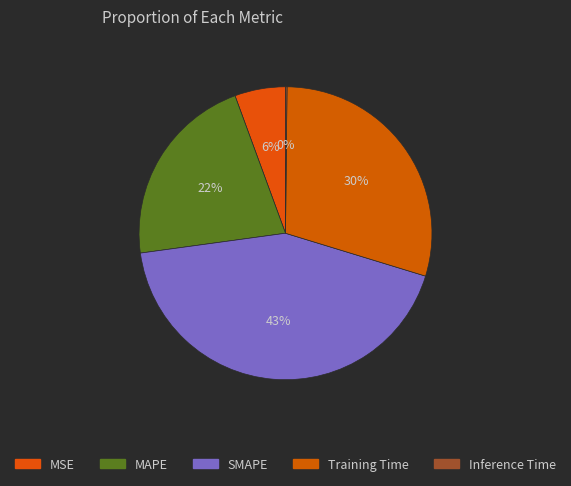

What is the smallest slice in the pie chart?

Inference Time